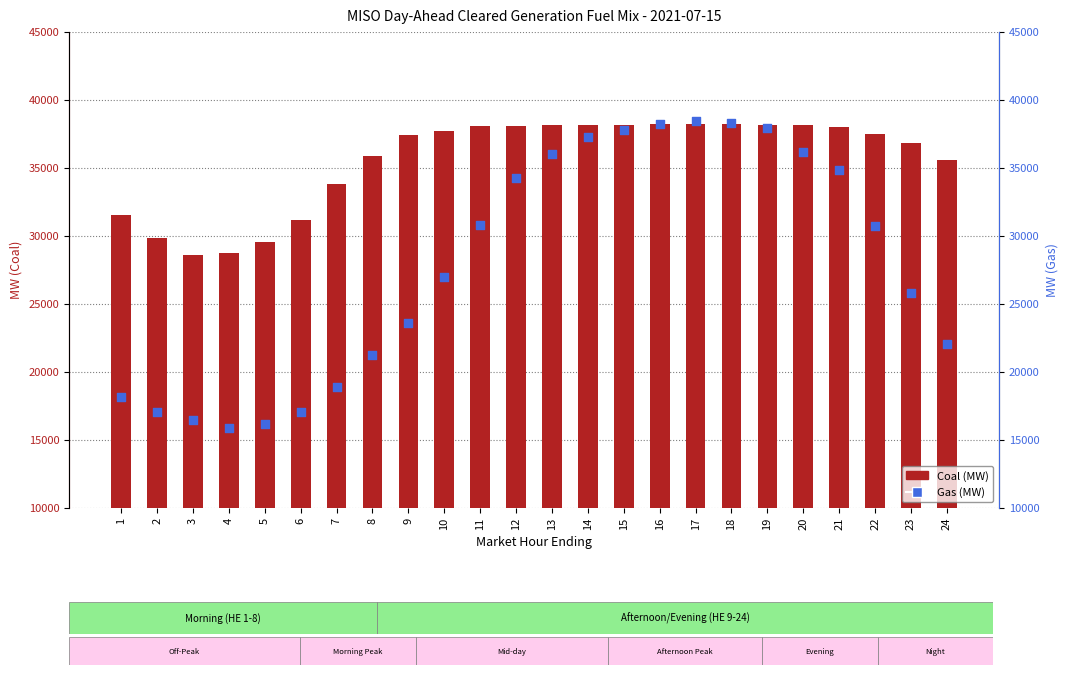

Is the value of Gas at 15 greater than the value of Coal at 3?

Yes